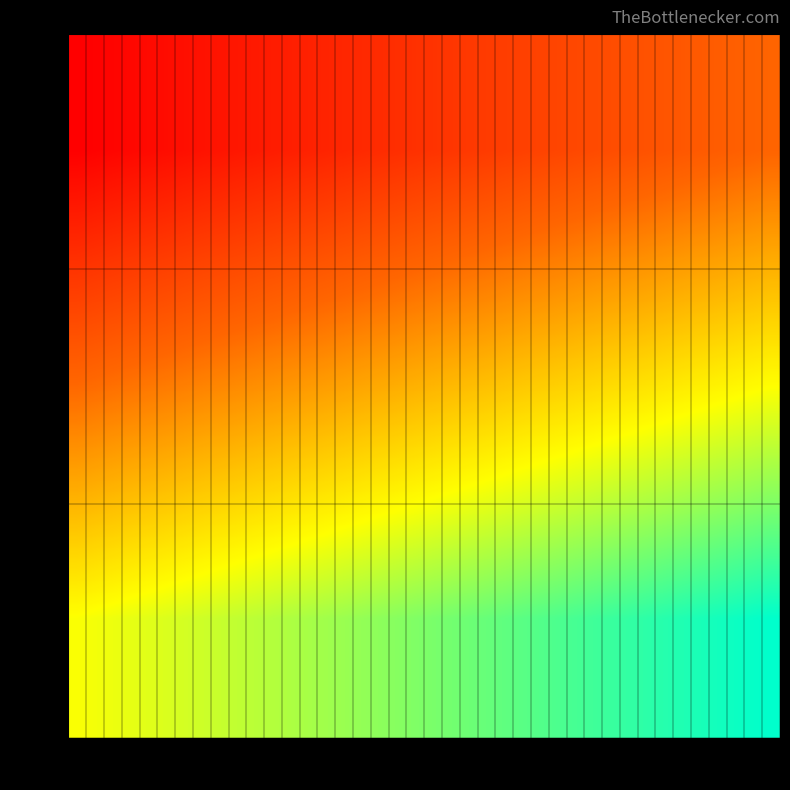

Count the number of data series in this chart.

3